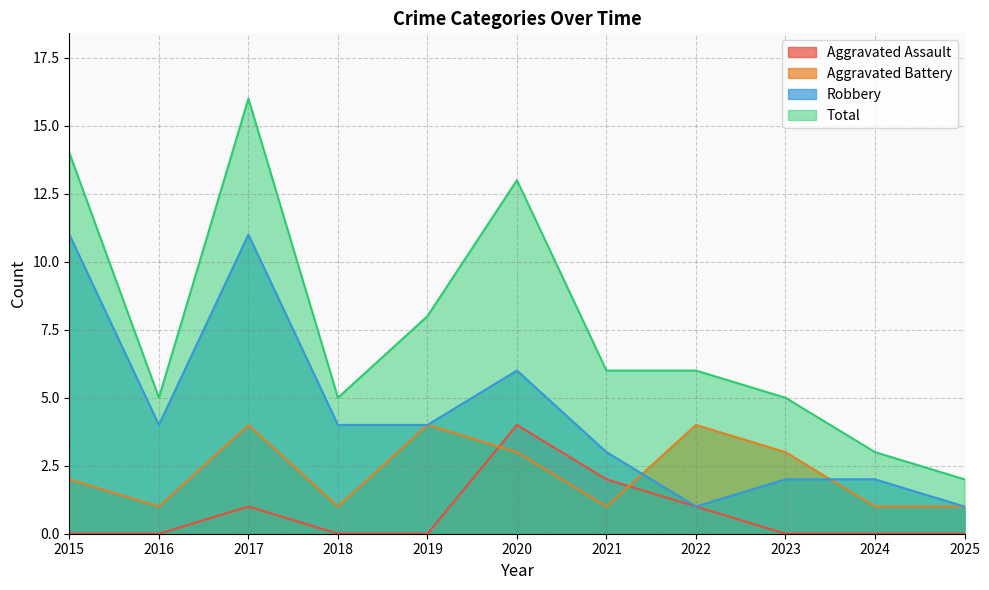

Which series has the largest range (max minus min)?

Total